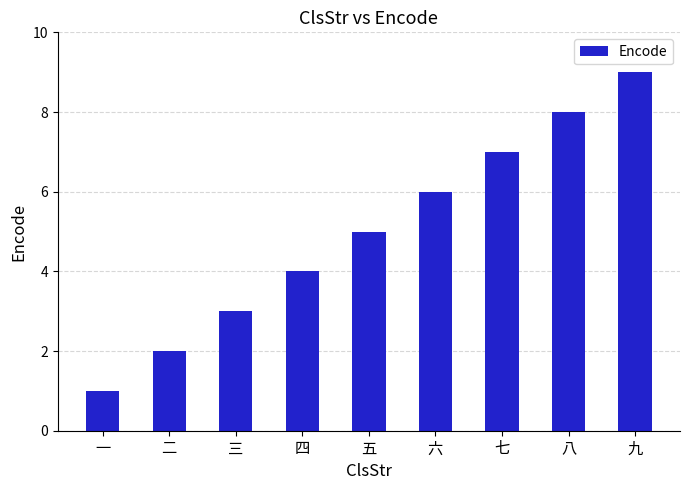

How many data points are less than 5?

4